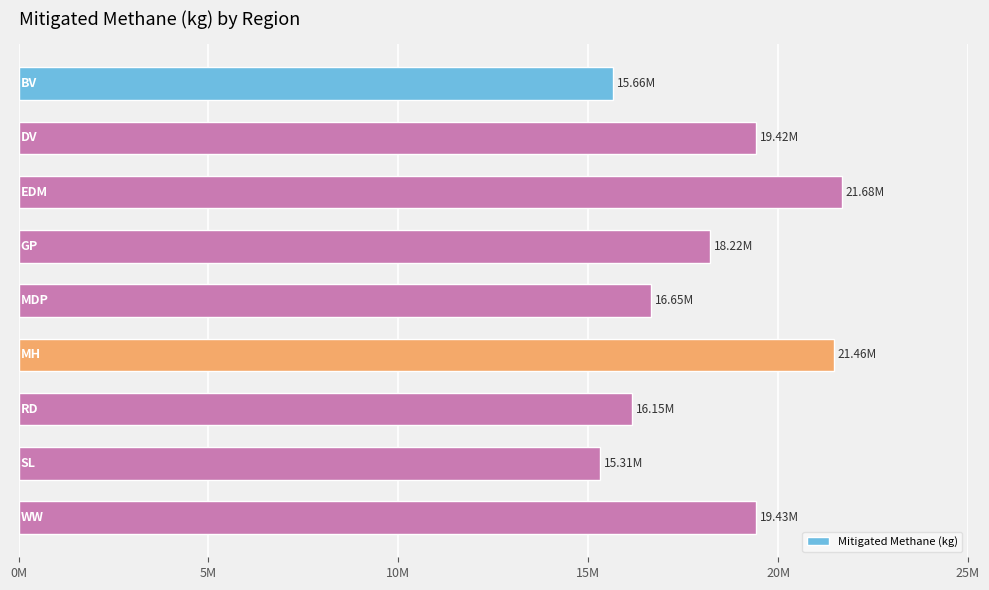

Does the chart contain any negative values?

No